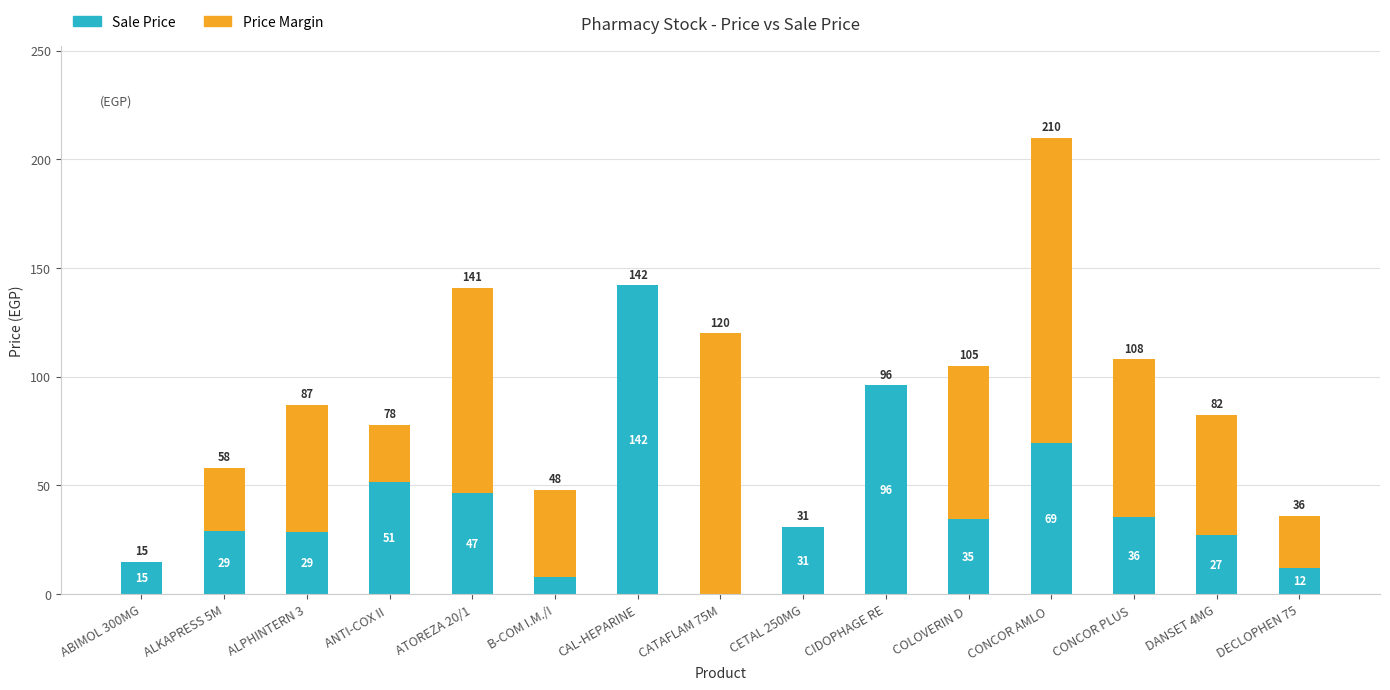

At which label does Sale Price reach its peak?

CAL-HEPARINE